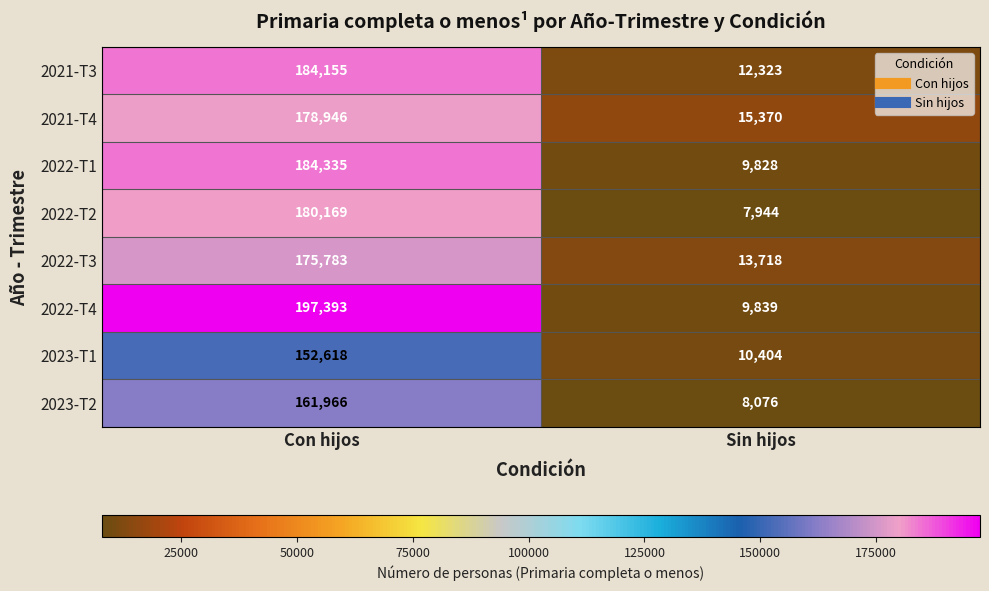

What is the approximate value of 2022-T1 at Con hijos, to the nearest 10?

184340